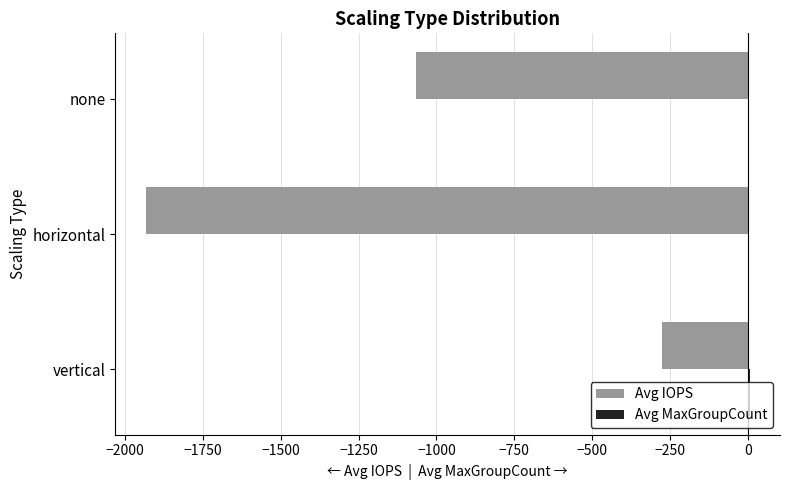

At which category is the sum across all series the highest?

vertical